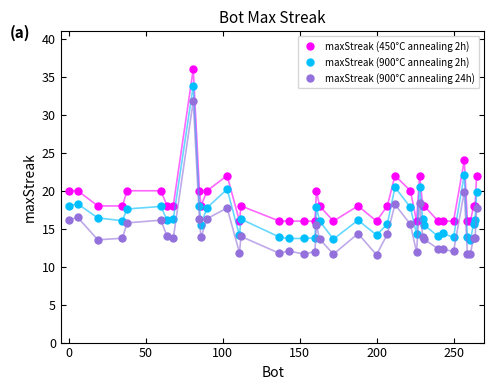

True or false: maxStreak (900°C annealing 24h) and maxStreak (450°C annealing 2h) intersect in this chart.

False